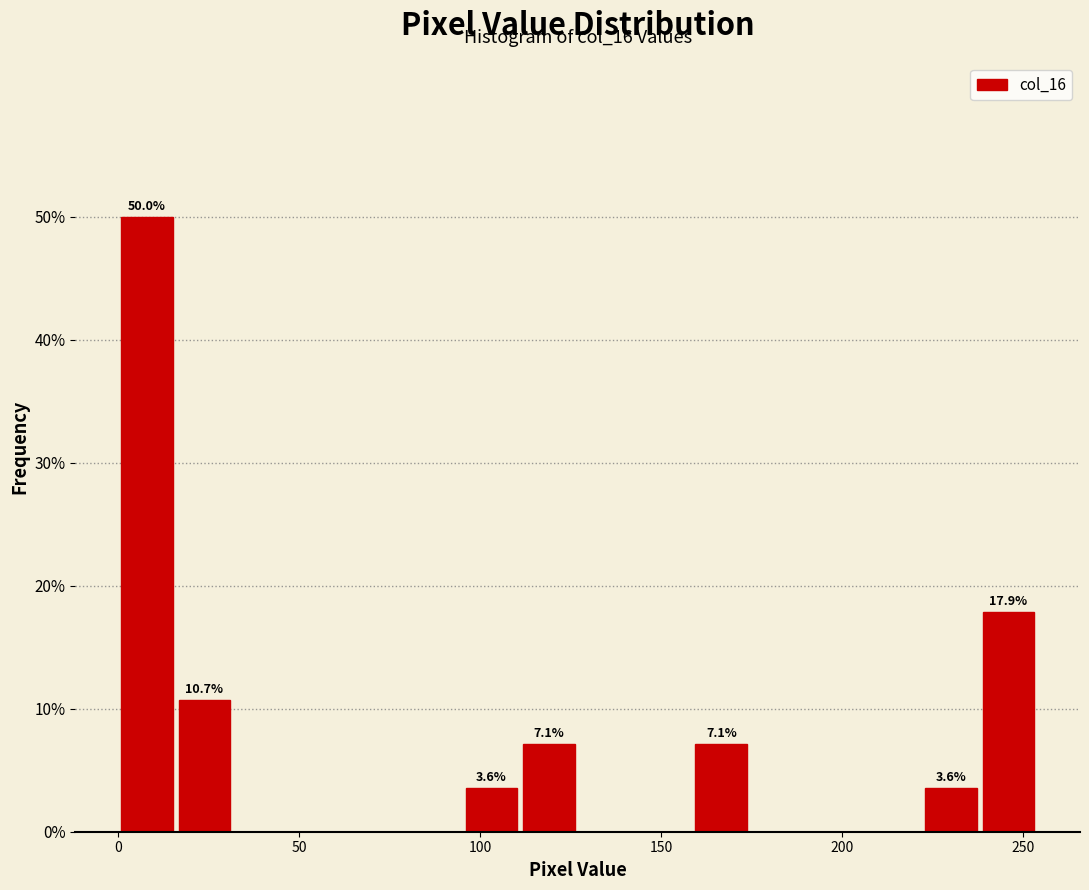

Read against the x-axis, roughly where is the centre of the tallest bar?

10